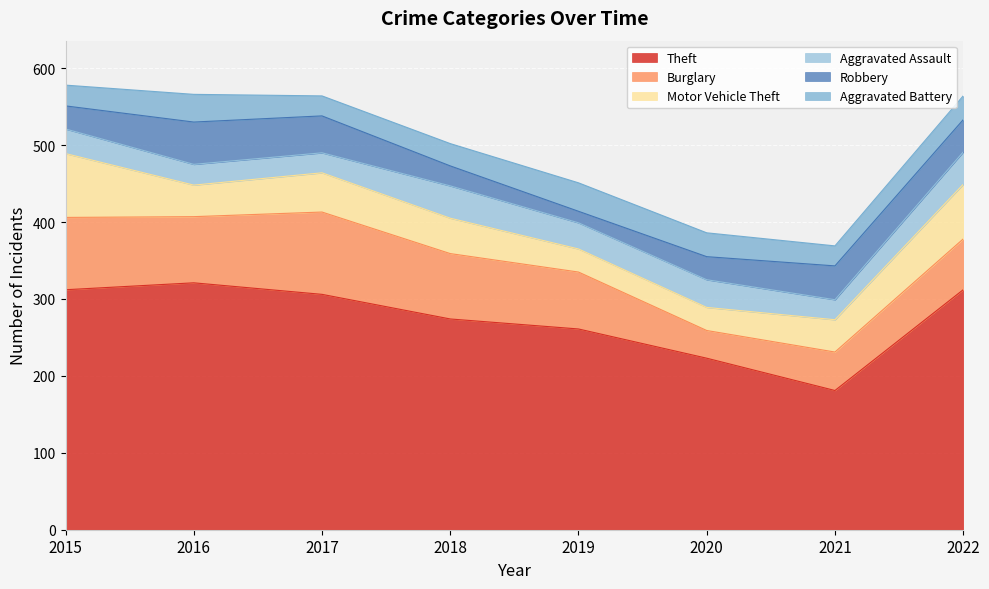

Where do Aggravated Battery and Motor Vehicle Theft first cross each other?

2018 and 2019